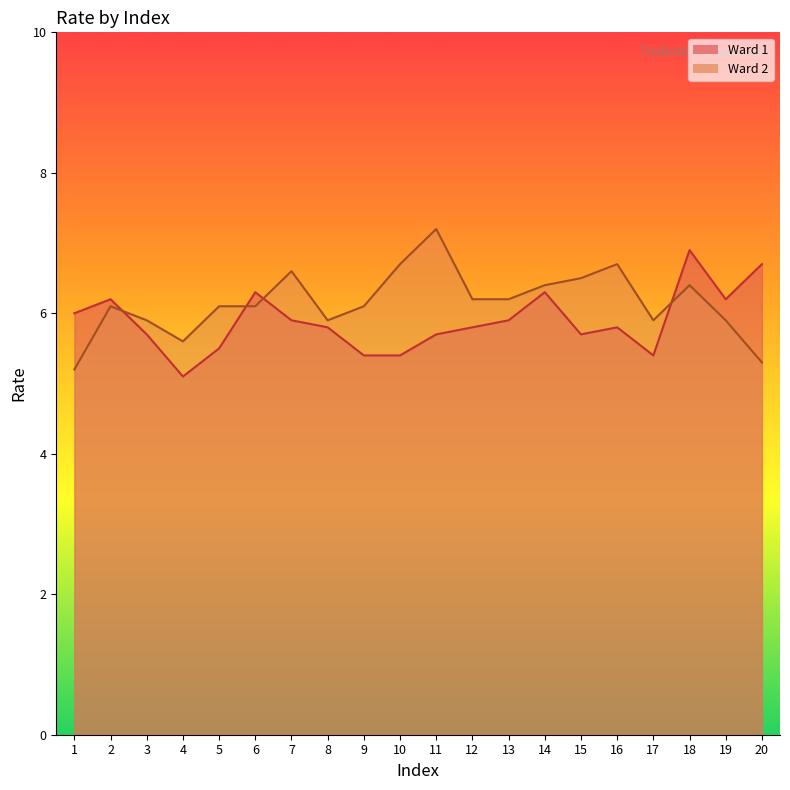

Between which two adjacent categories do Ward 2 and Ward 1 first intersect?

2 and 3